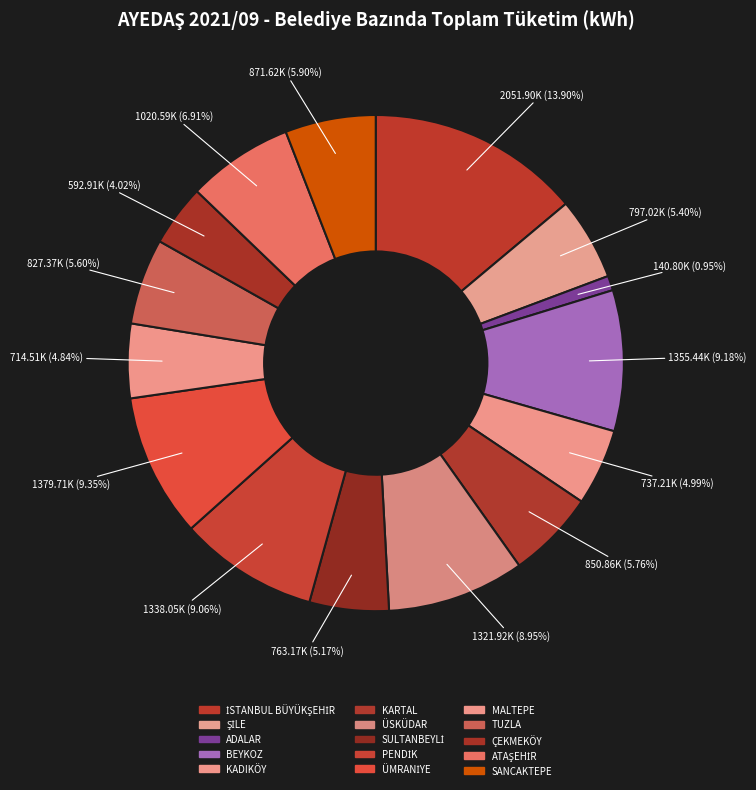

To the nearest percent, what is the combined percentage of ÜSKÜDAR and SANCAKTEPE?

15%